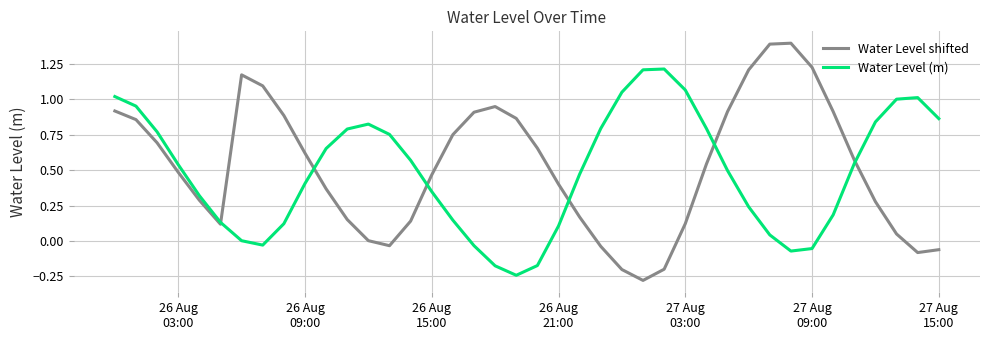

What is the maximum value shown in the chart?

1.4